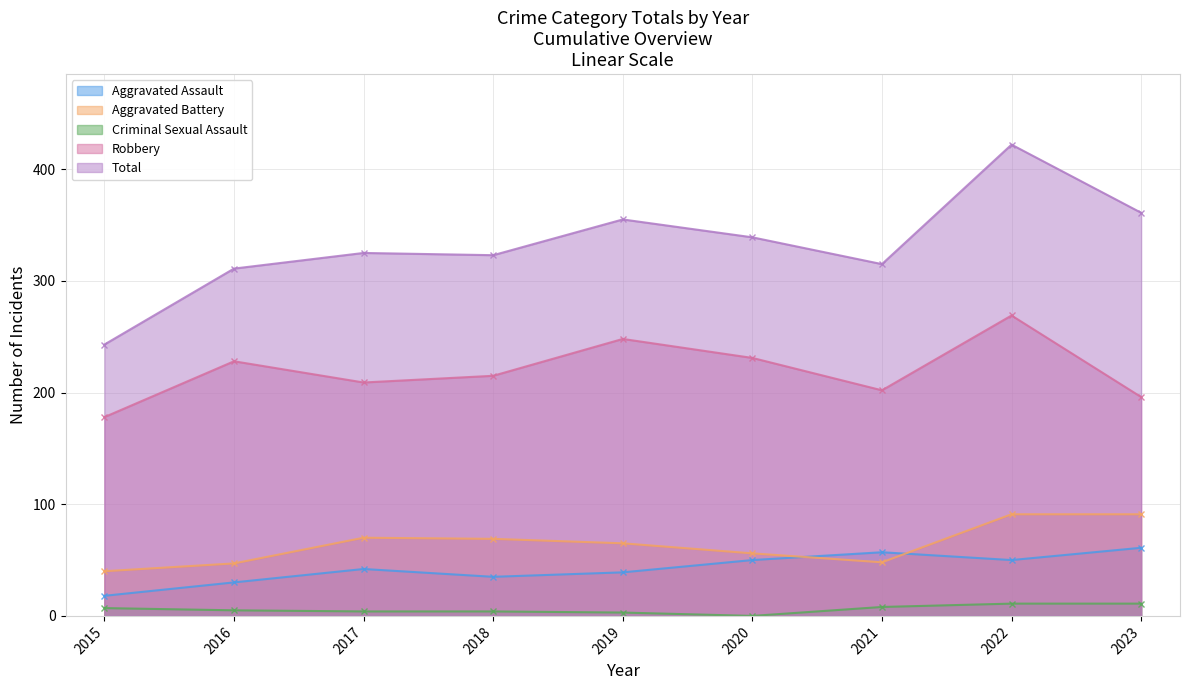

How many lines are shown in the chart?

5